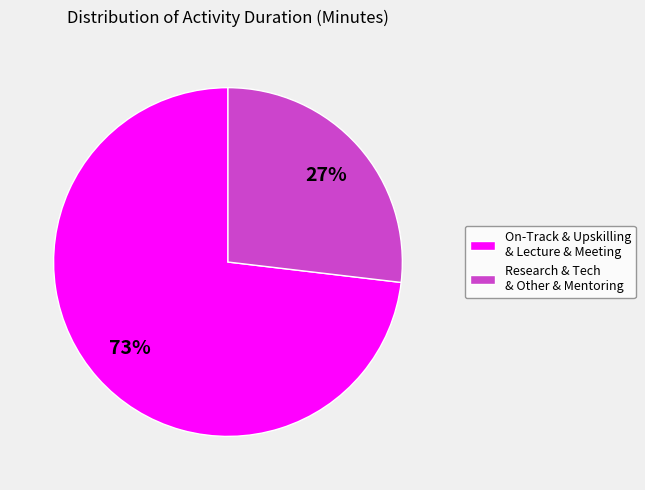

Is there a majority slice in this chart?

Yes